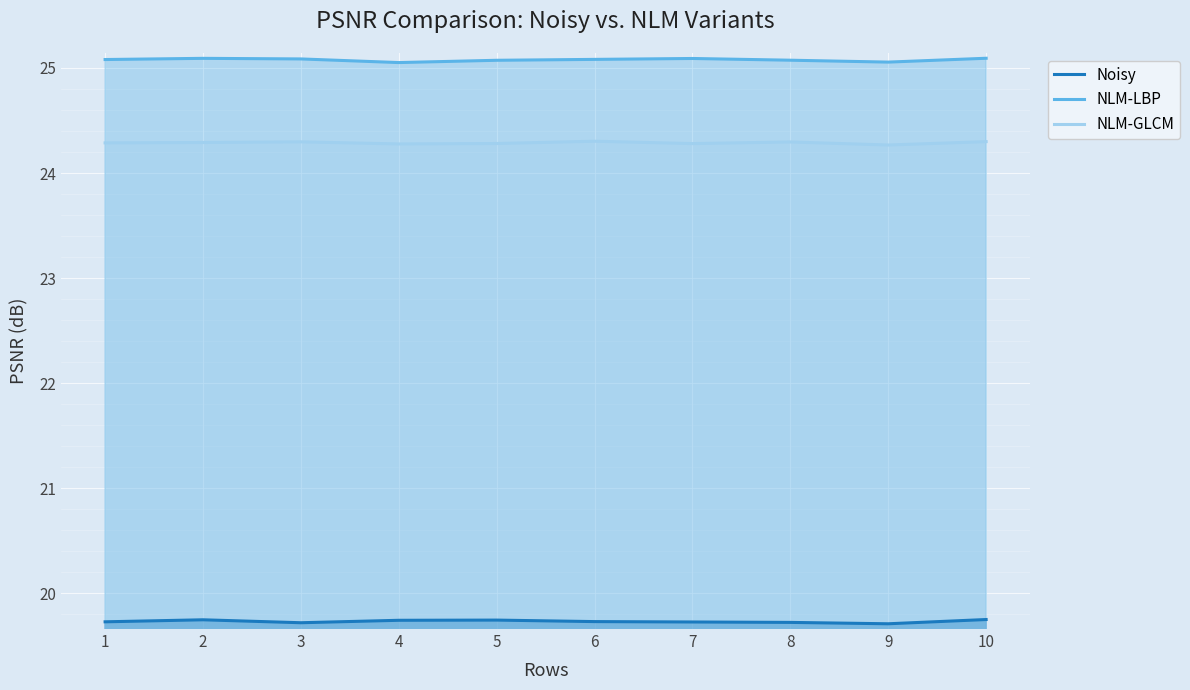

How many distinct data groups are displayed?

3